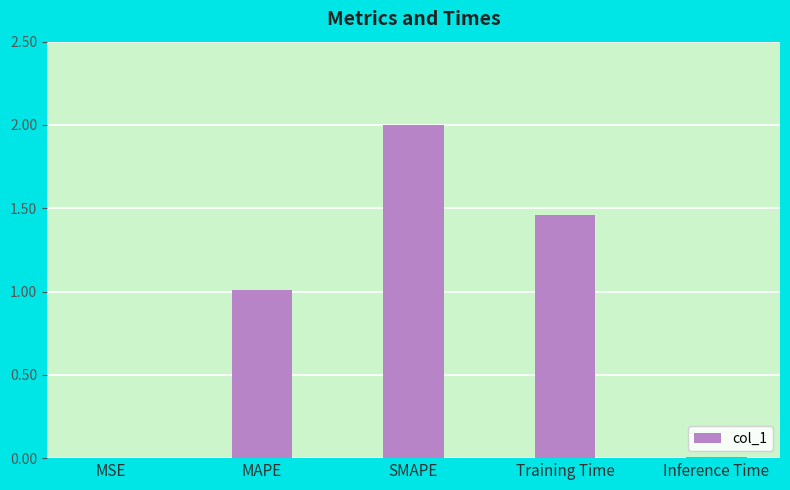

Are the bars horizontal?

No